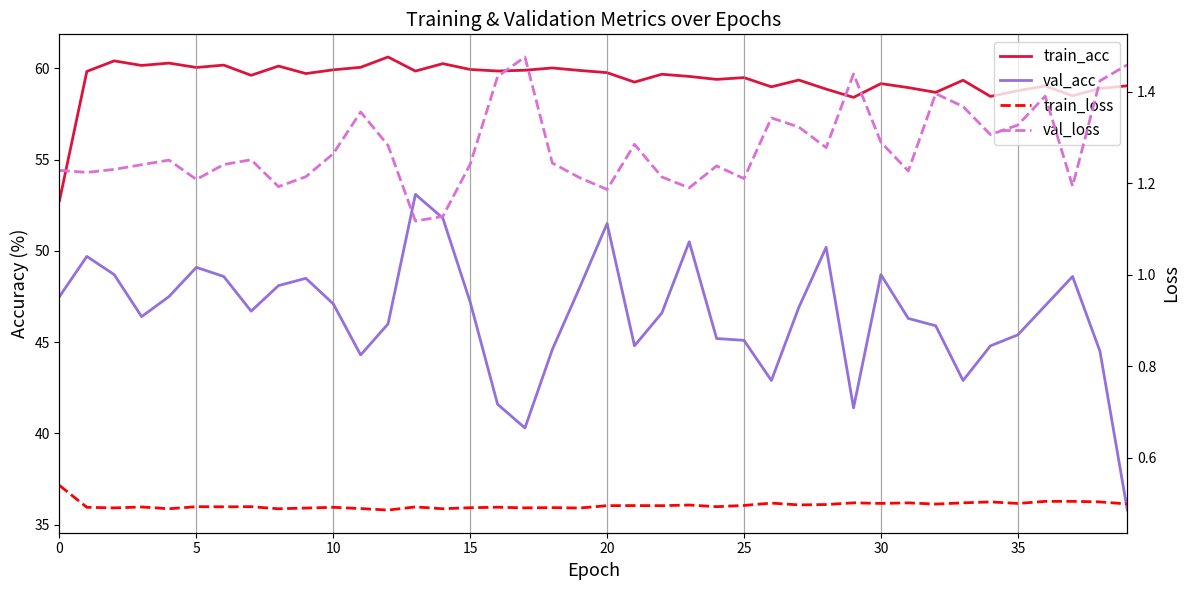

What is the difference between the second highest and second lowest values in the train_acc series?

2.0